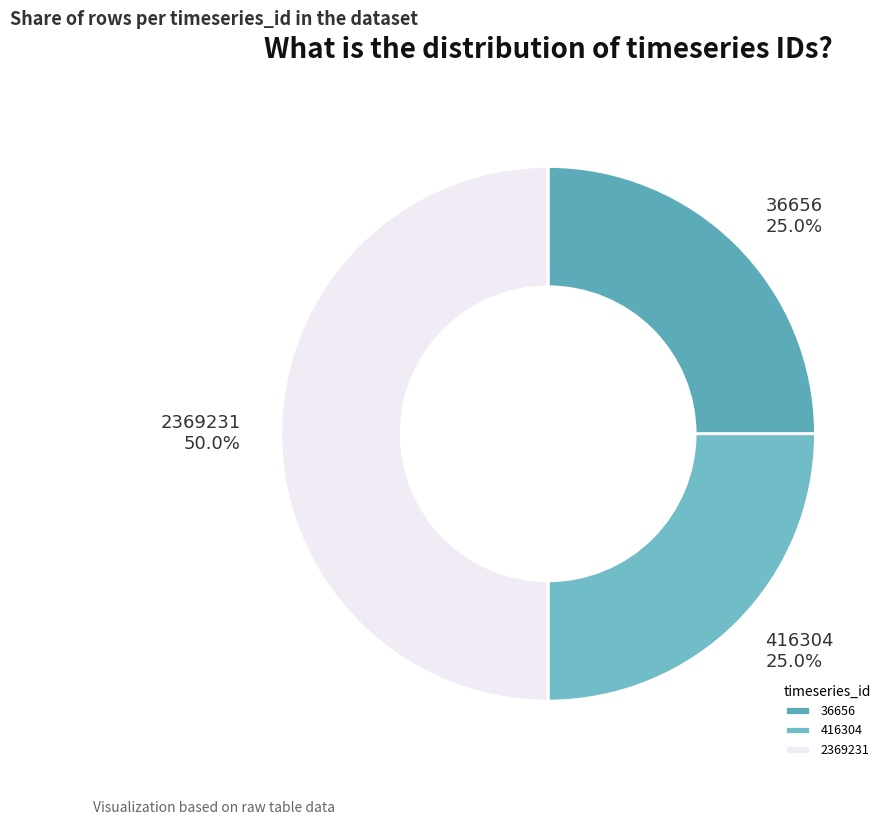

To the nearest percent, what percentage of the pie is 416304?

25%